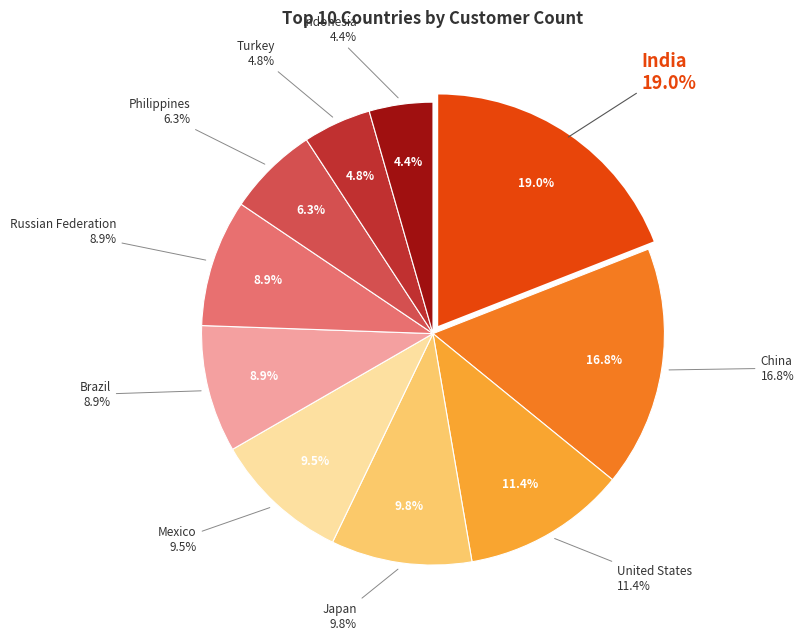

Count the number of slices in the pie.

10